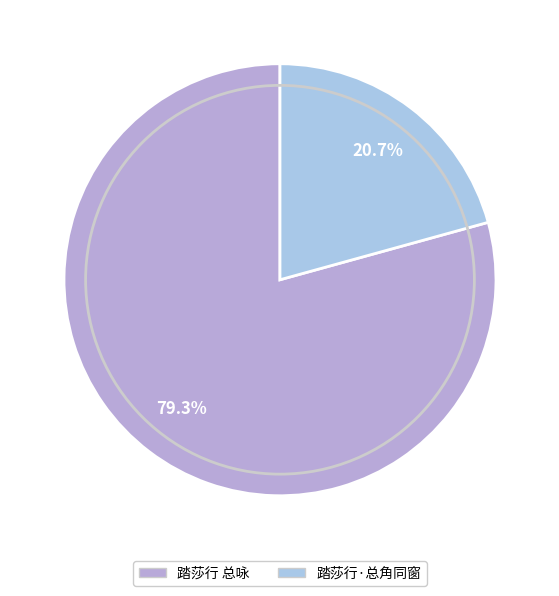

What is the ratio of the value at 踏莎行 总咏 to the value at 踏莎行·总角同窗?

3.8